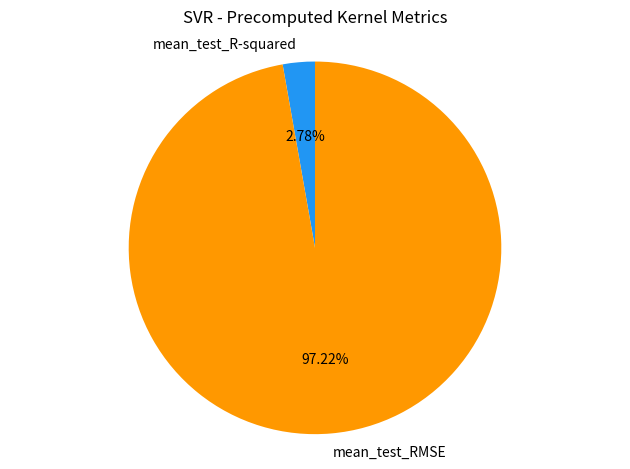

What is the total percentage of mean_test_RMSE and mean_test_R-squared?

100.0%